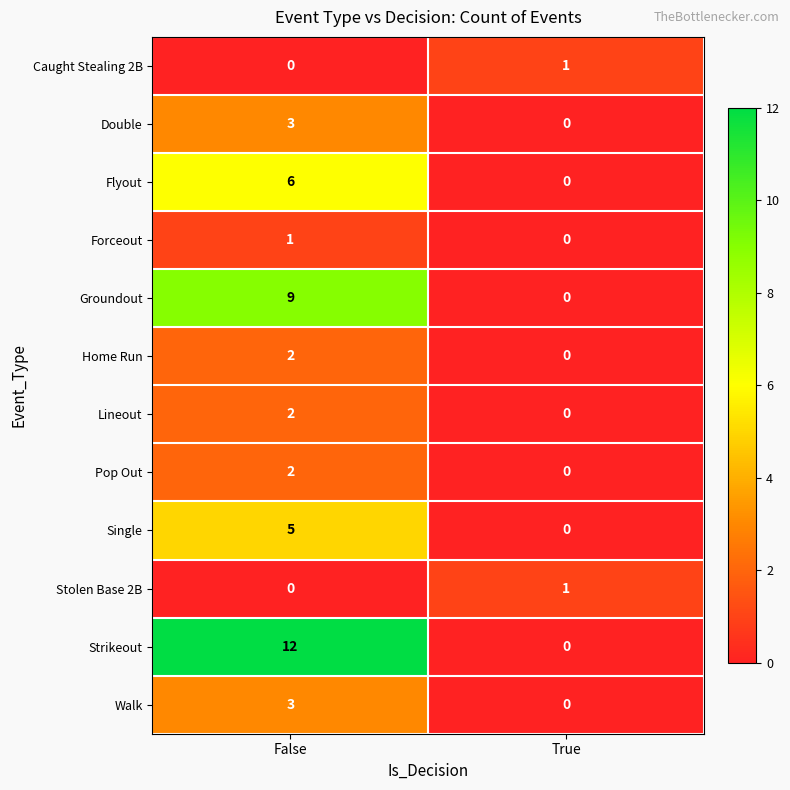

What is the sum of the Single values at False and True?

5